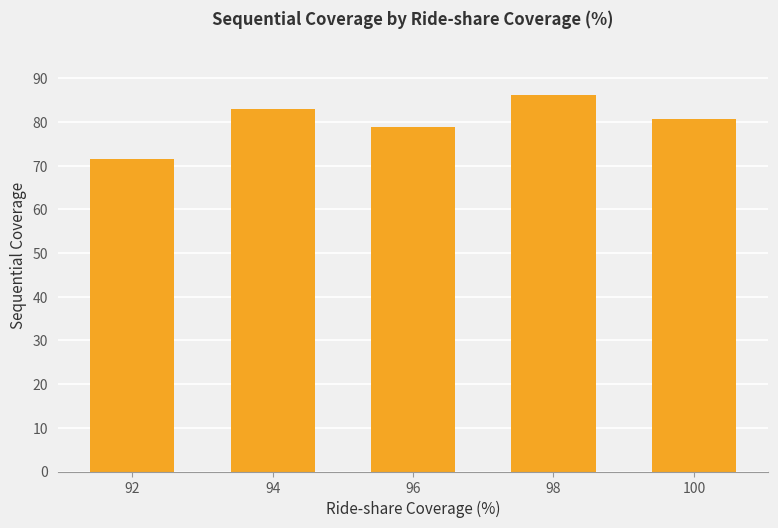

At which label does the data first exceed 80?

94